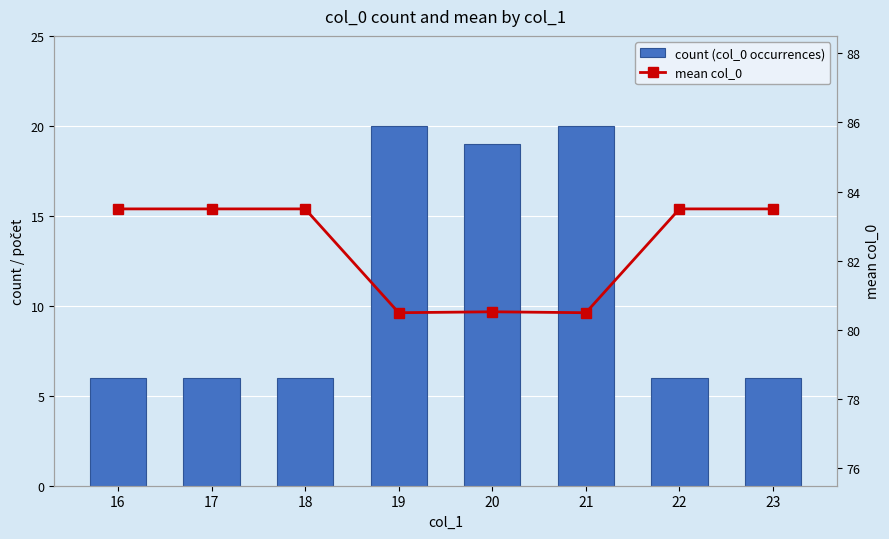

Reading left to right, what are all the values shown in this chart?

count (col_0 occurrences): 6.0	6.0	6.0	20.0	19.0	20.0	6.0	6.0
mean col_0: 83.5	83.5	83.5	80.5	80.5	80.5	83.5	83.5